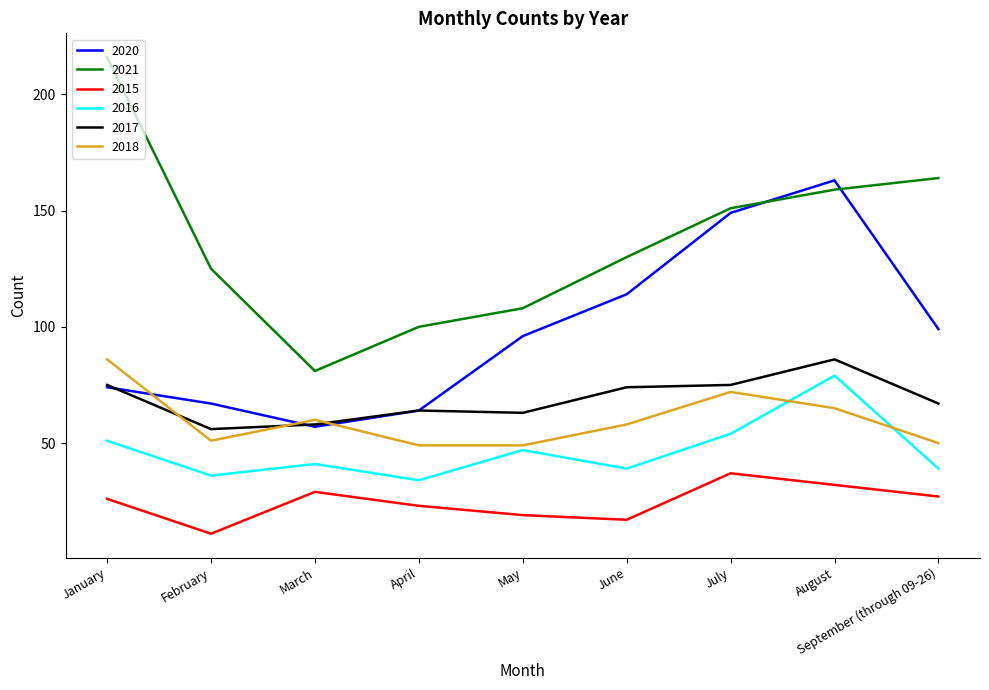

What is the minimum value shown in the chart?

11